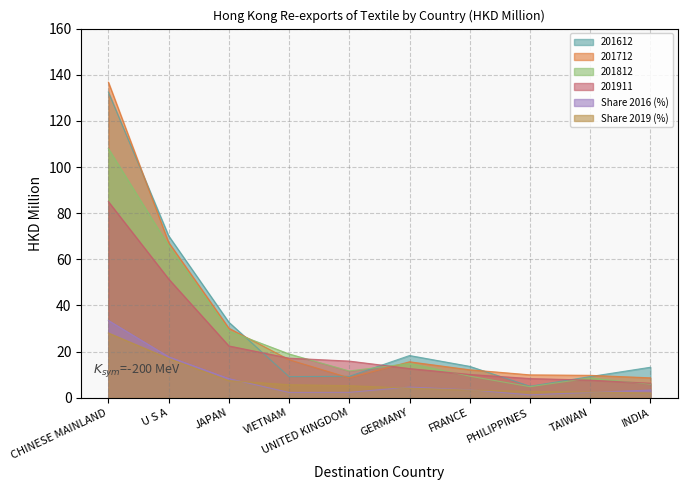

What are all the series names shown in the legend?

201612, 201712, 201812, 201911, Share 2016 (%), Share 2019 (%)